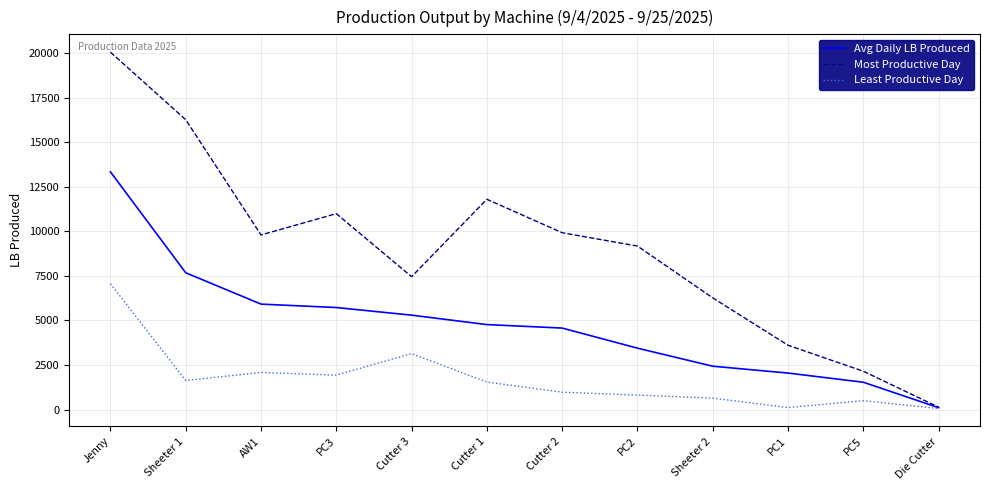

What is the minimum value for Avg Daily LB Produced?

103.3